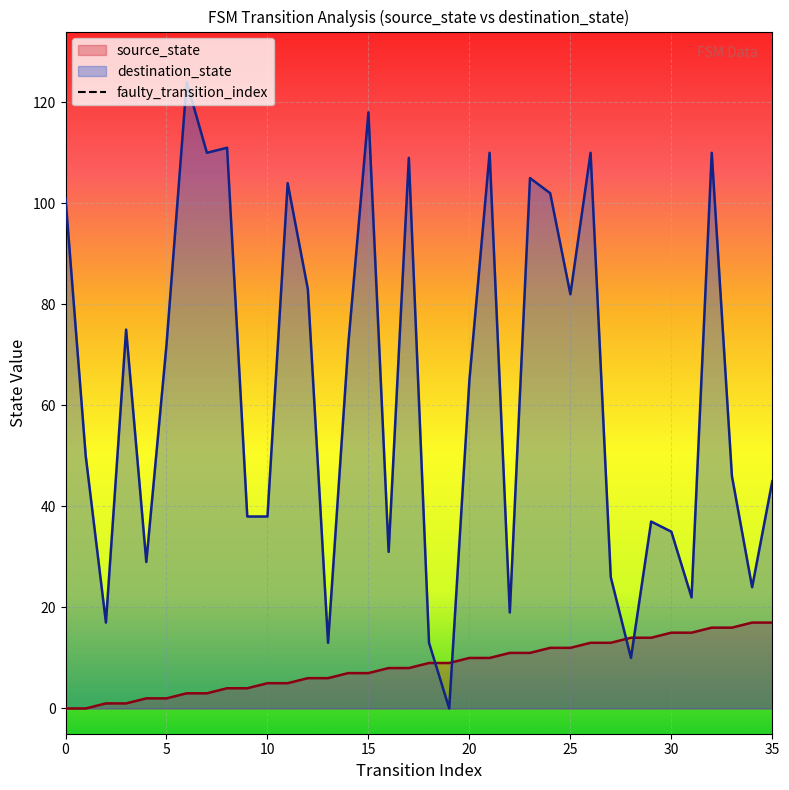

Reading left to right, transcribe all the data shown in this chart.

source_state: 0	0	1	1	2	2	3	3	4	4	5	5	6	6	7	7	8	8	9	9	10	10	11	11	12	12	13	13	14	14	15	15	16	16	17	17
destination_state: 101	50	17	75	29	72	124	110	111	38	38	104	83	13	72	118	31	109	13	0	65	110	19	105	102	82	110	26	10	37	35	22	110	46	24	45